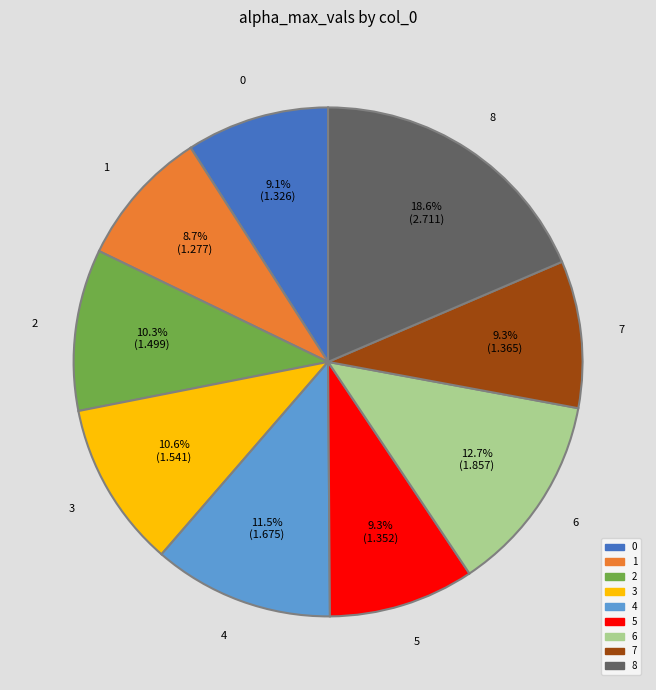

How many slices are in this pie chart?

9